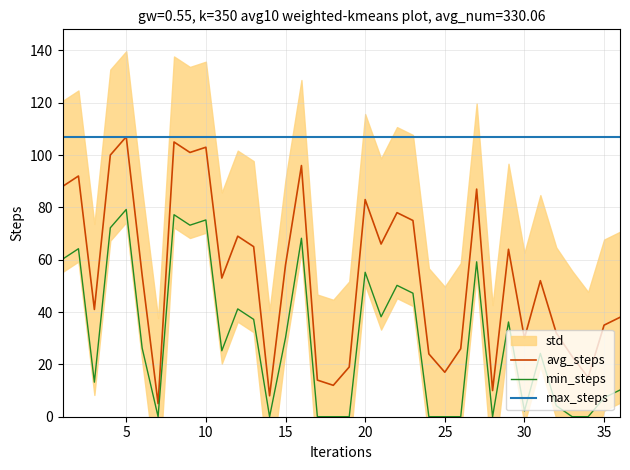

Which series has the largest total across all categories?

max_steps